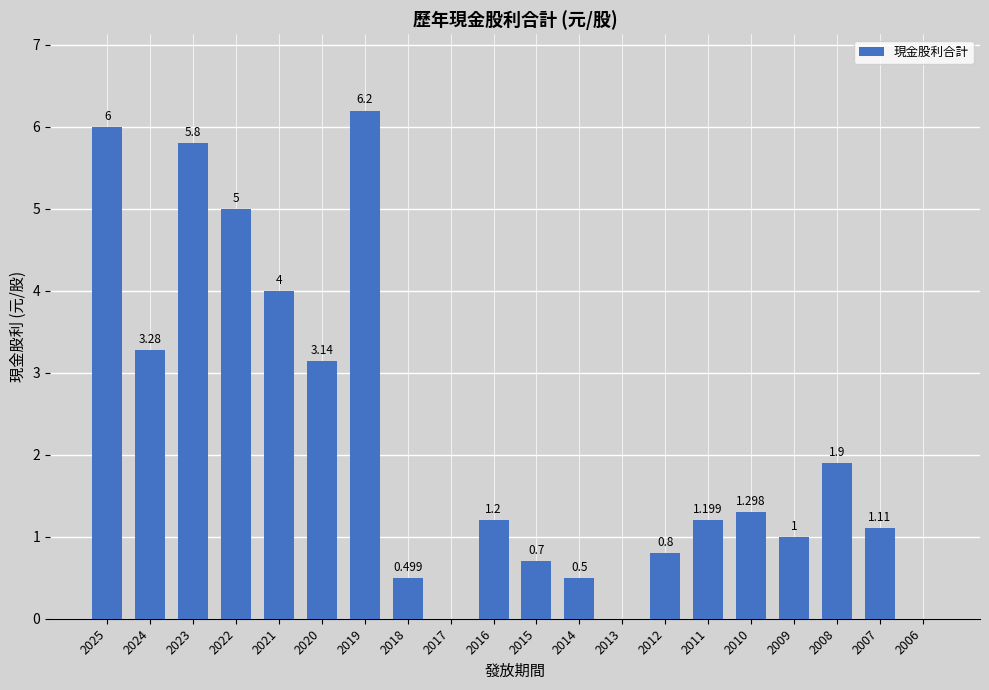

Rank the categories by value from highest to lowest.

2019, 2025, 2023, 2022, 2021, 2024, 2020, 2008, 2010, 2016, 2011, 2007, 2009, 2012, 2015, 2014, 2018, 2017, 2013, 2006